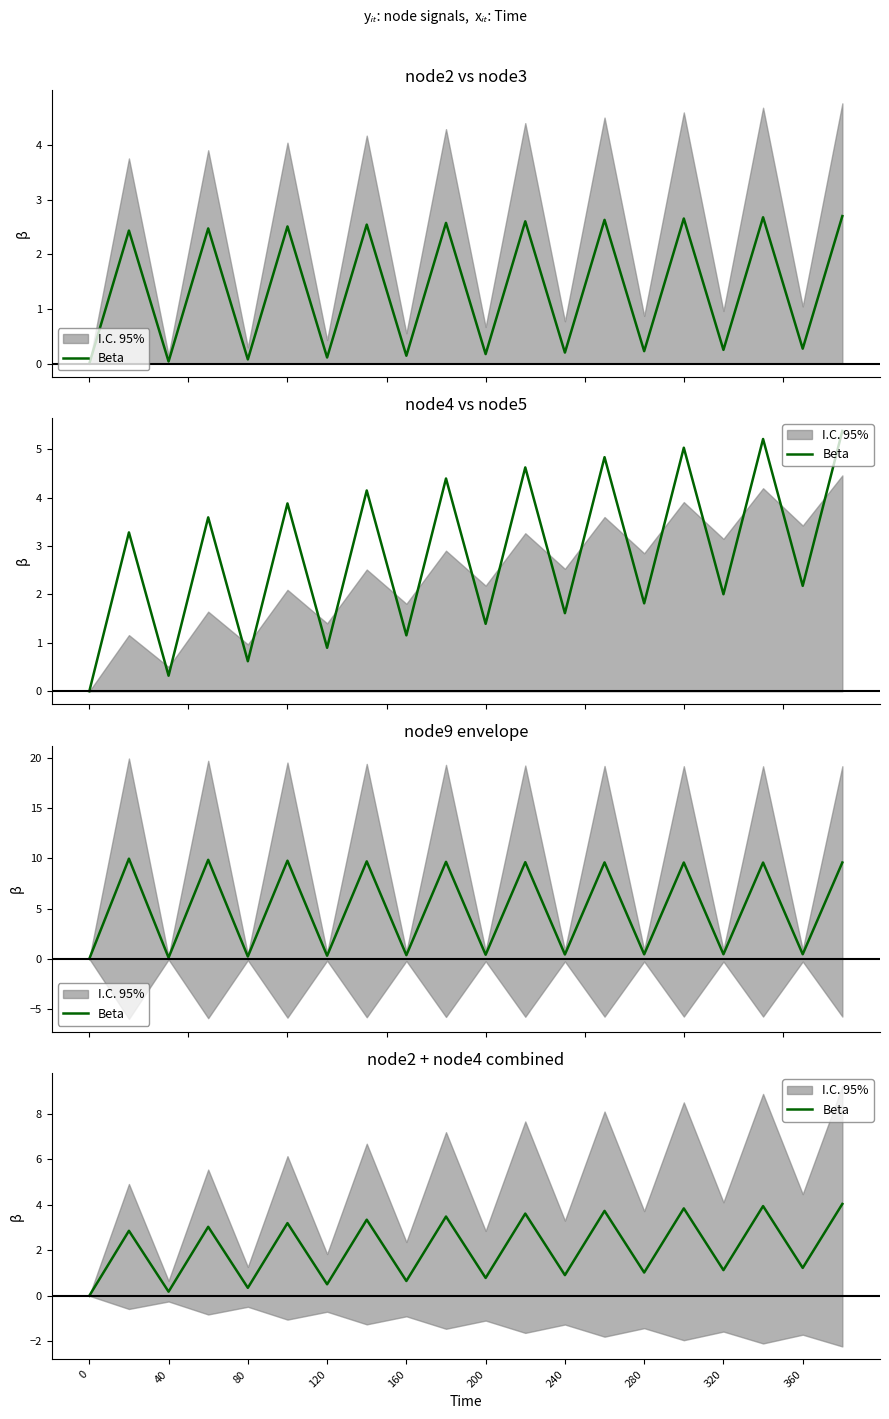

At which label does the data first exceed 2?

40